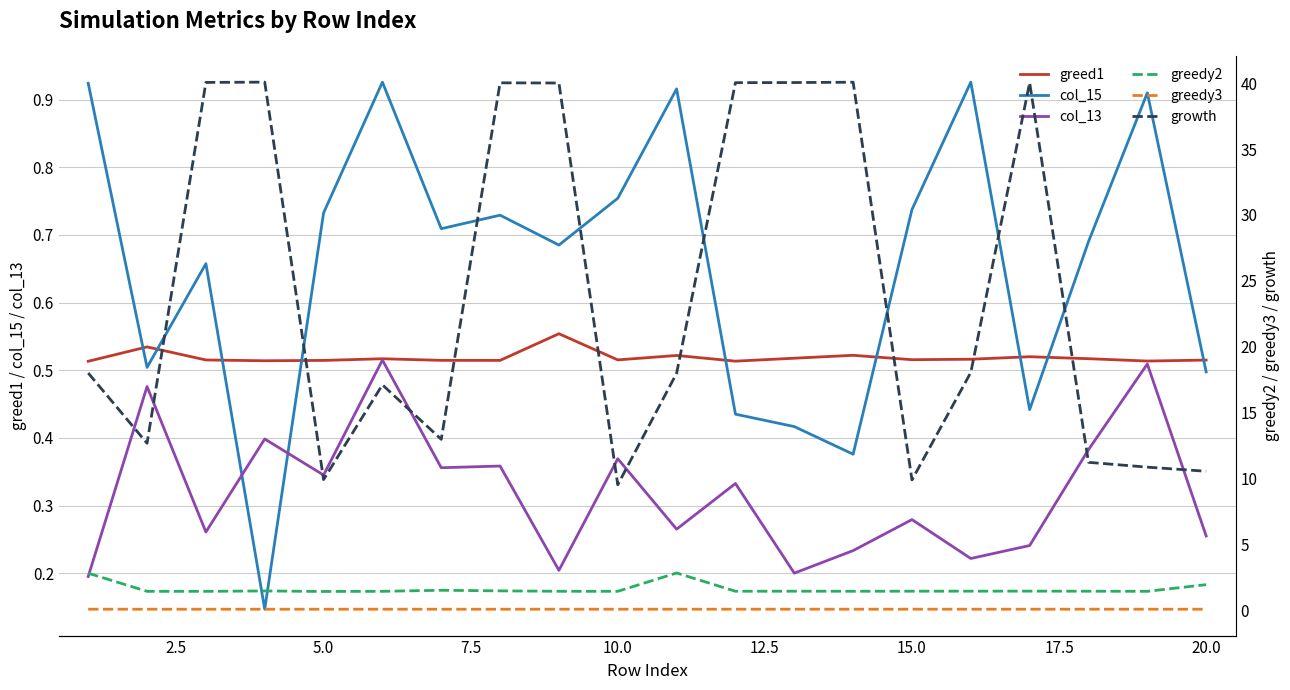

What is the value of the col_15 point at the 17th from the left?

0.4